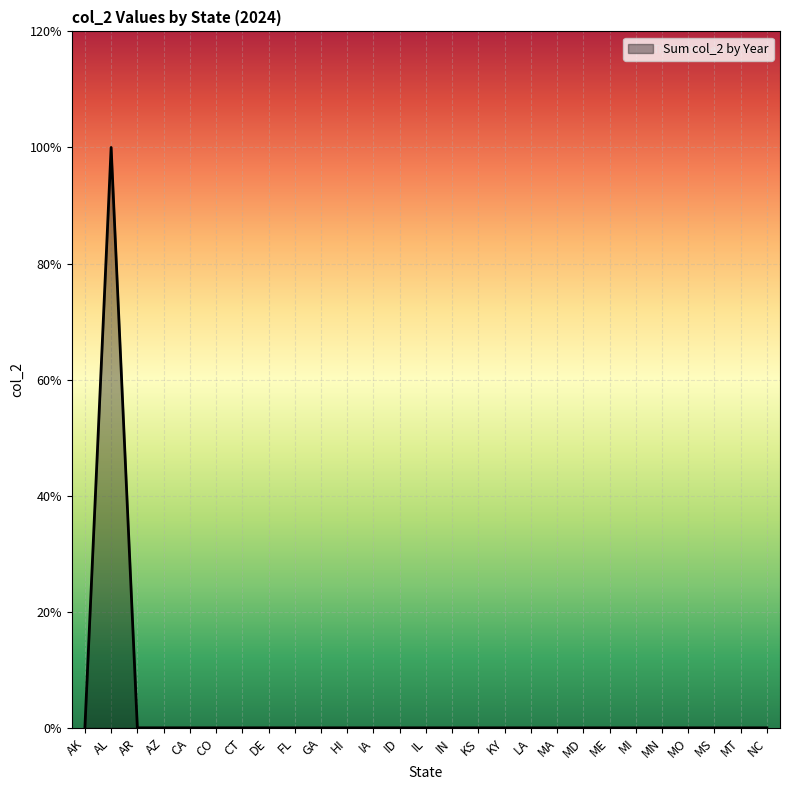

What is the greatest value displayed?

1